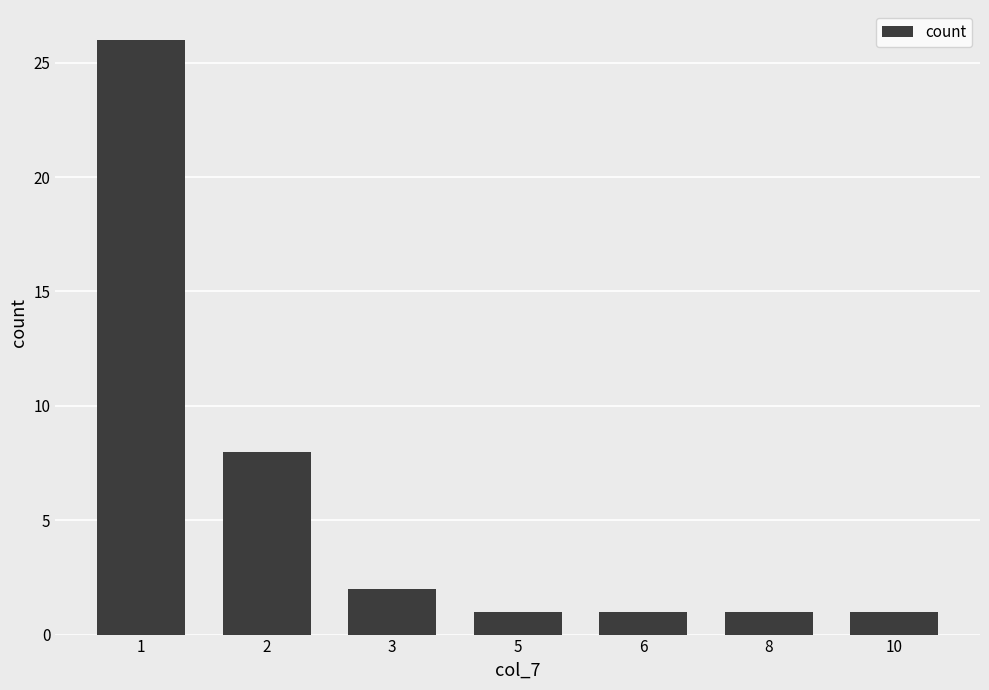

What is the value of the 3rd bar from the left?

2